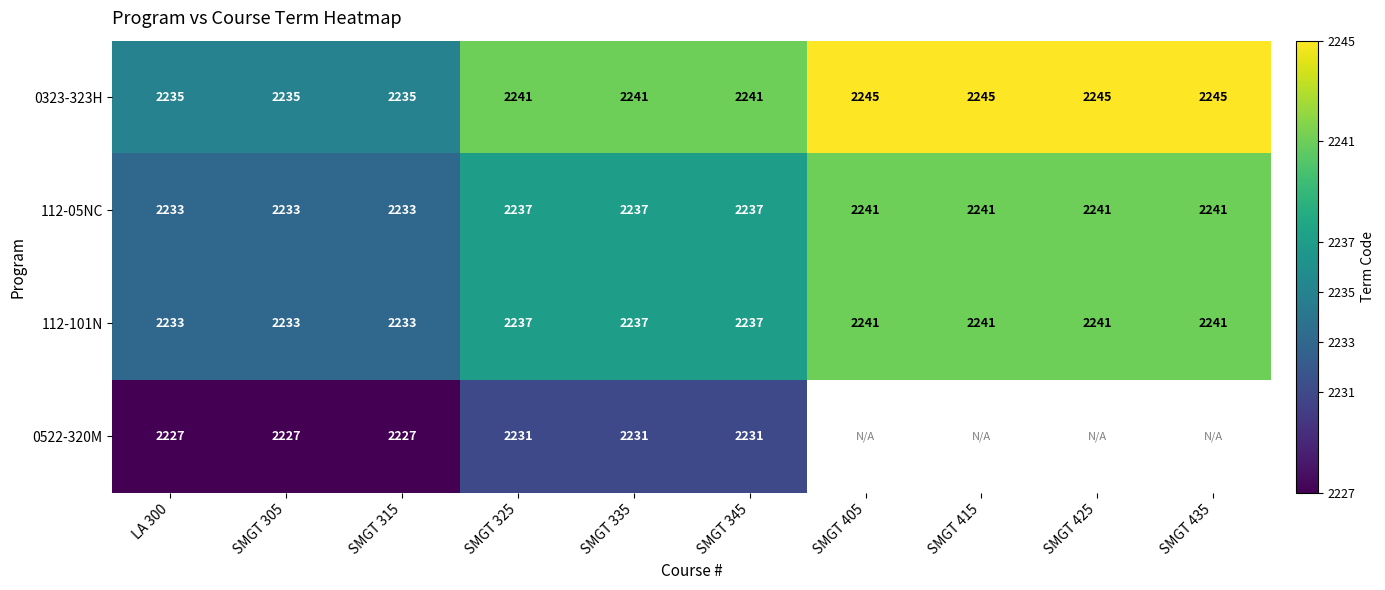

What is the minimum value shown in the chart?

2227.0